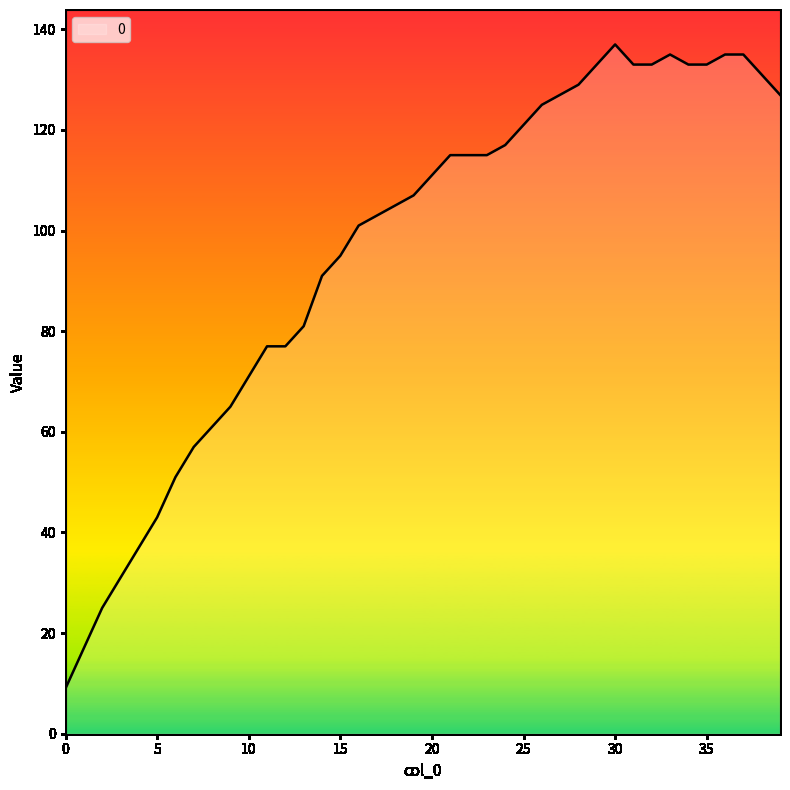

What is the smallest value displayed?

9